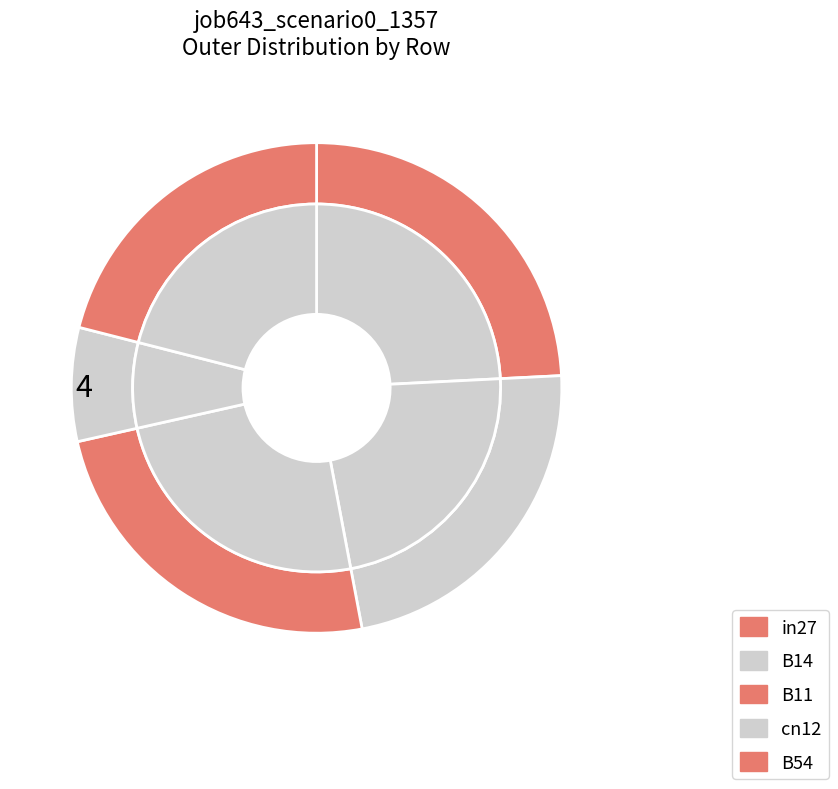

Combined, what portion of the pie is B54 and B11?

45.5%